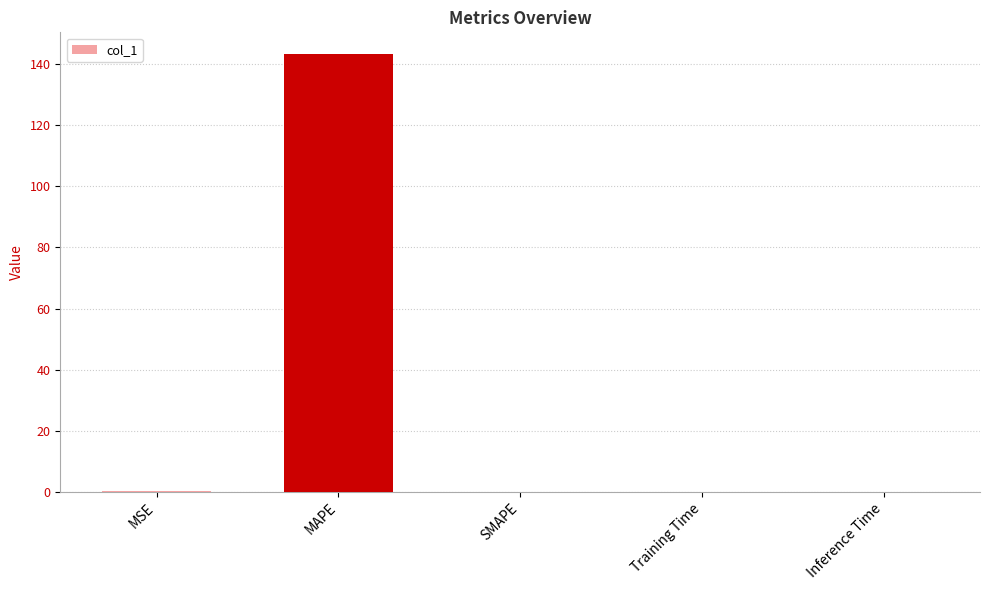

What is the sum of all values?

143.4